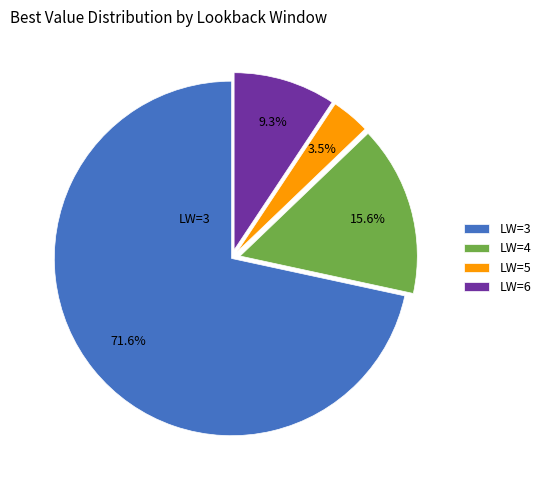

Does any single category account for the majority?

Yes